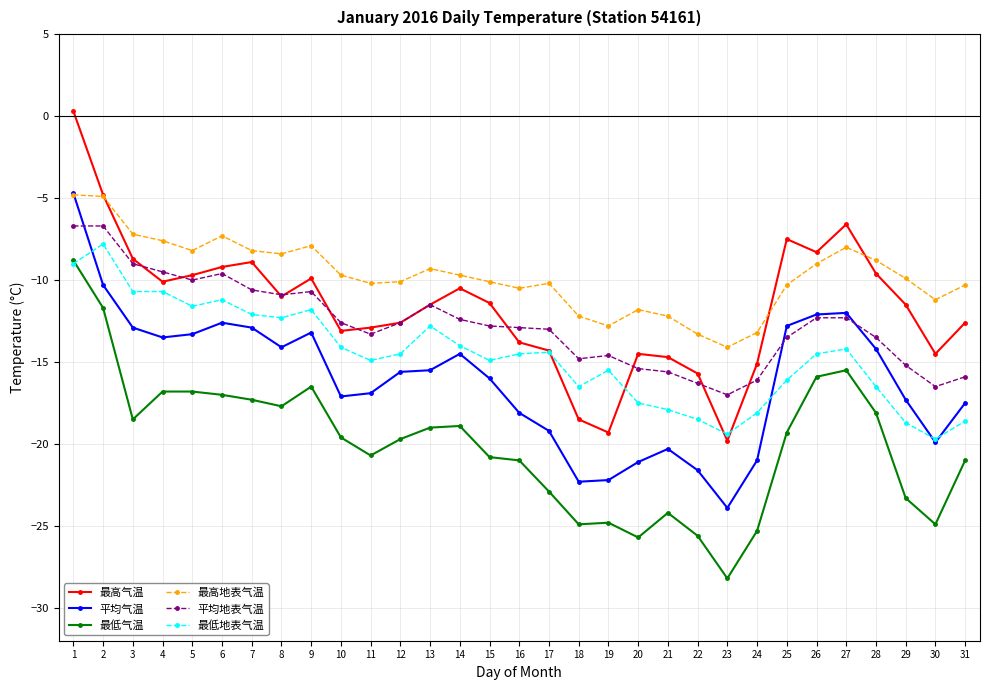

Where is the first local maximum for 最低地表气温?

2